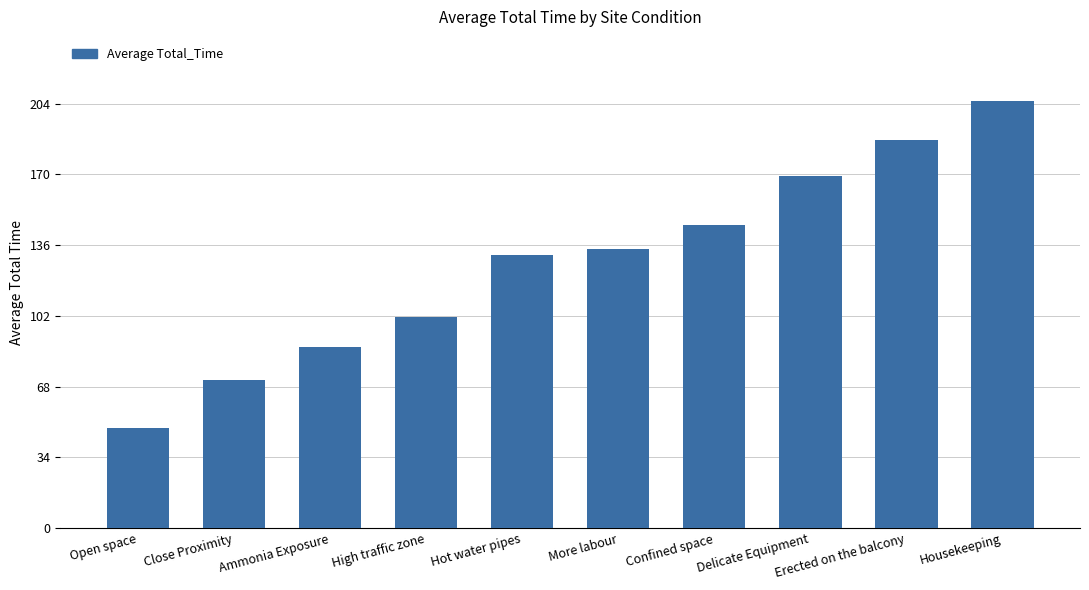

Which label corresponds to the largest value in the chart?

Housekeeping